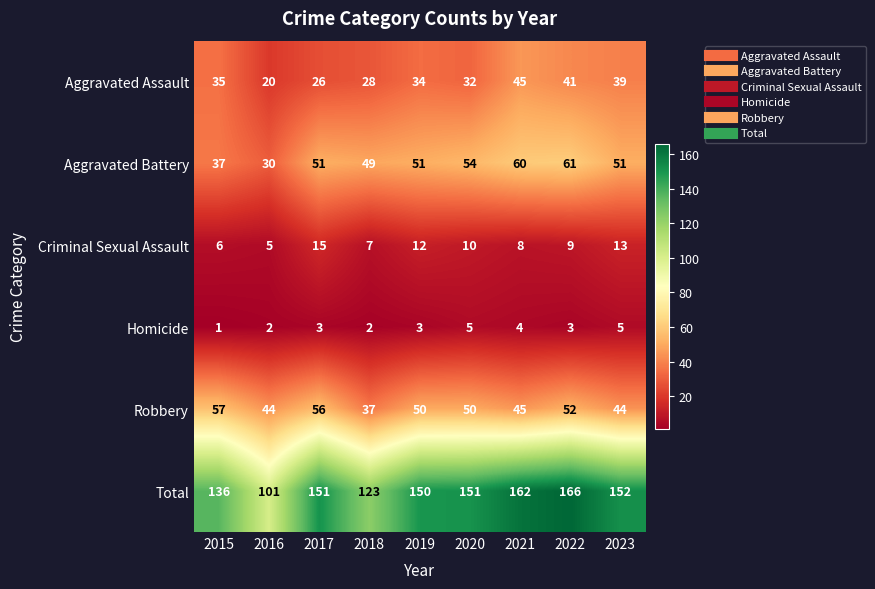

Which series has the largest total across all categories?

Total